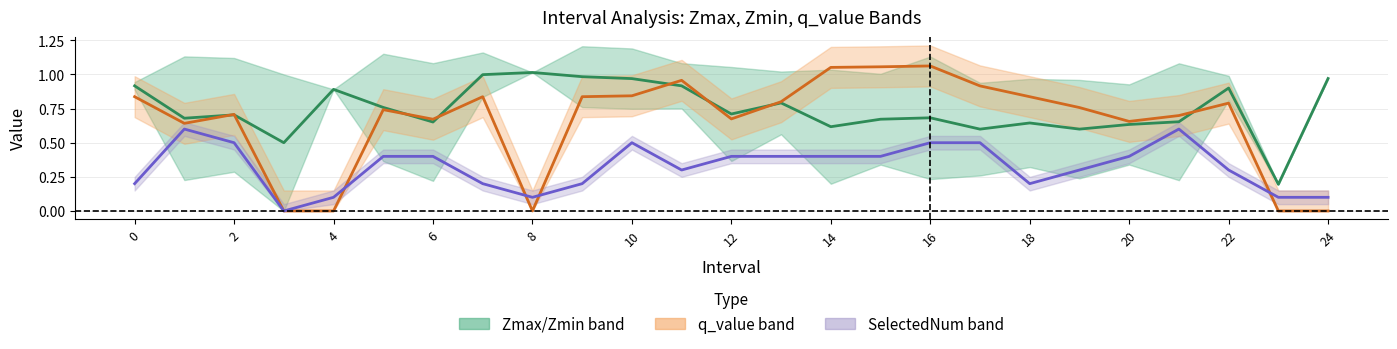

In SelectedNum (÷10), how many points are higher than both neighbors (excluding endpoints)?

3